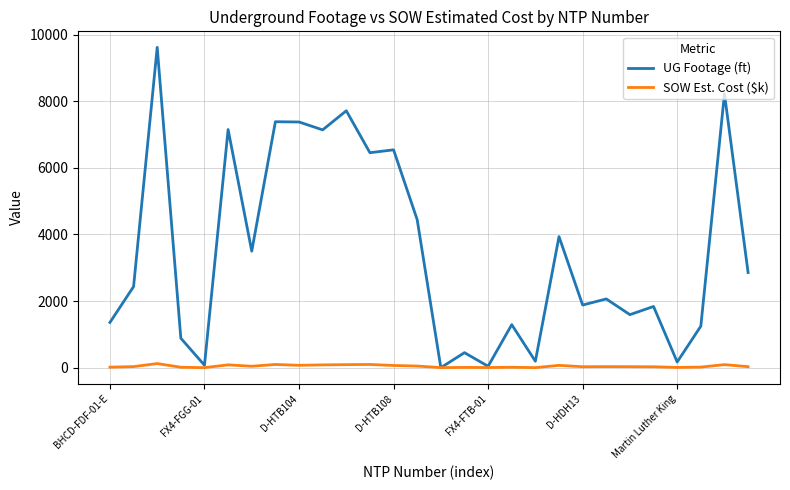

What are all the series names shown in the legend?

UG Footage (ft), SOW Est. Cost ($k)